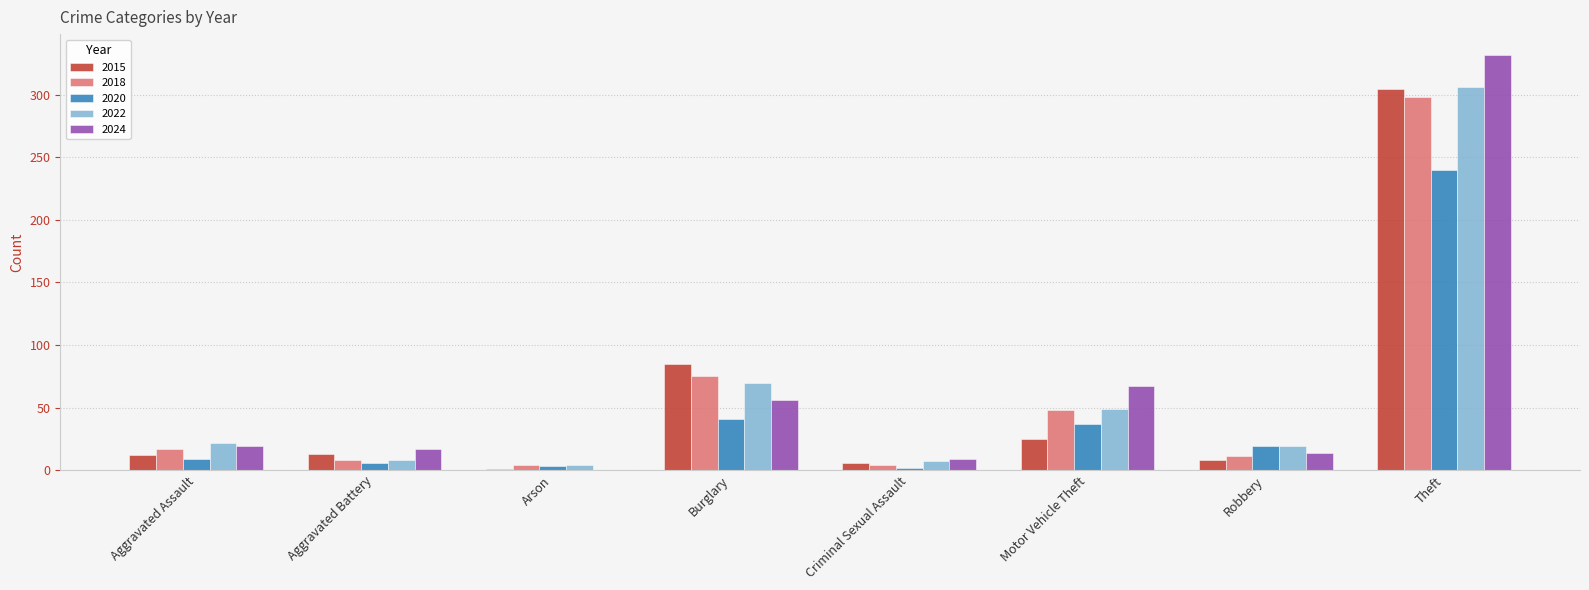

Is it true that 2022 equals 19 at Robbery?

True